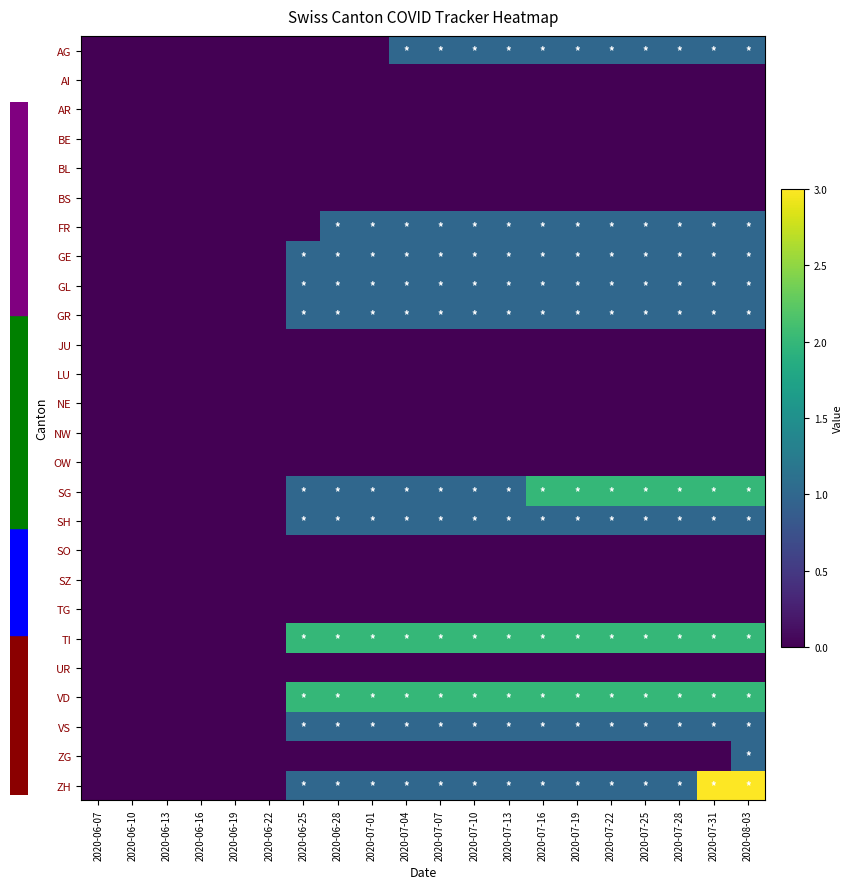

What is the total value across all series at 2020-06-25?

11